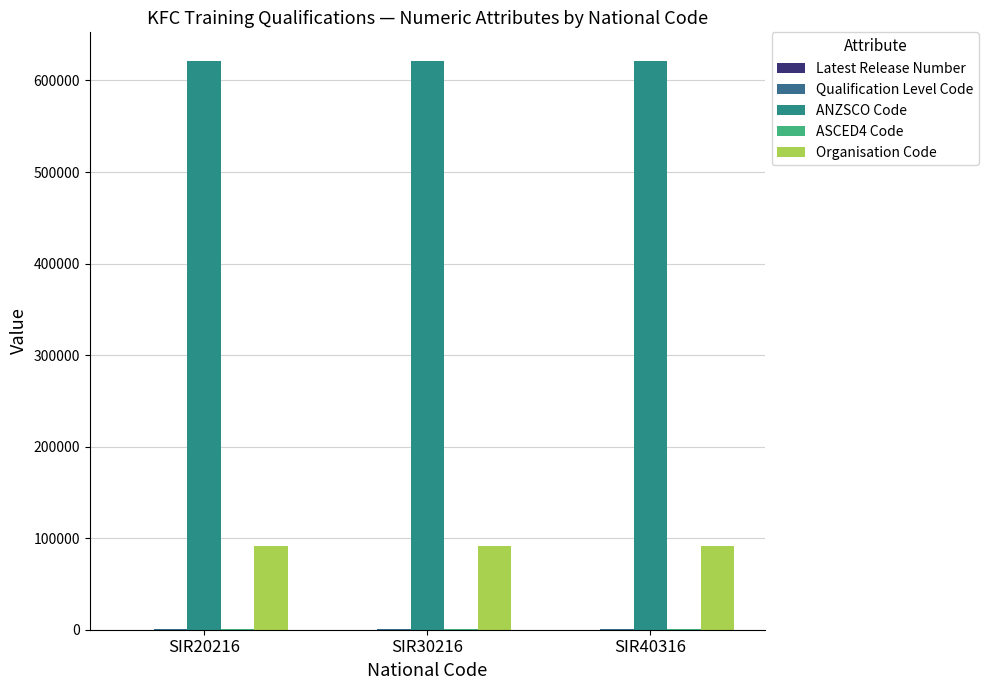

Where is Latest Release Number nearest to the value 4?

SIR30216